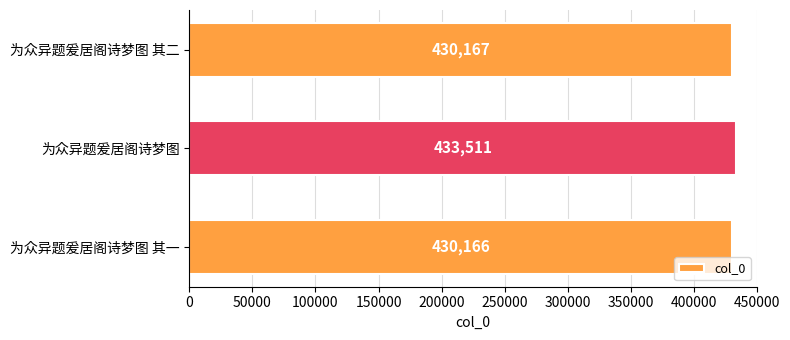

What is the change in value from 为众异题爰居阁诗梦图 to 为众异题爰居阁诗梦图 其二?

-3344